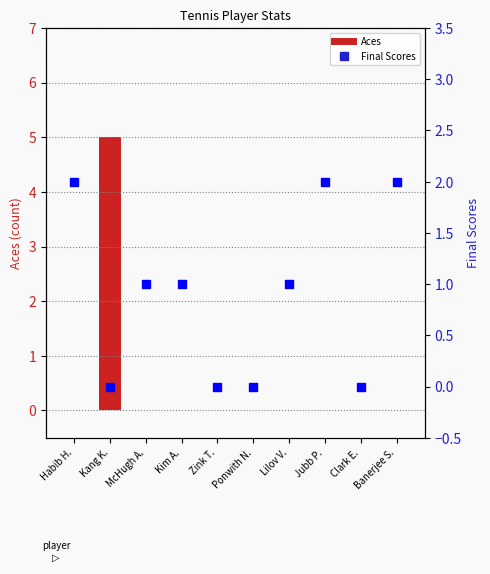

What is the difference between the Final Scores values at Kim A. and Banerjee S.?

1